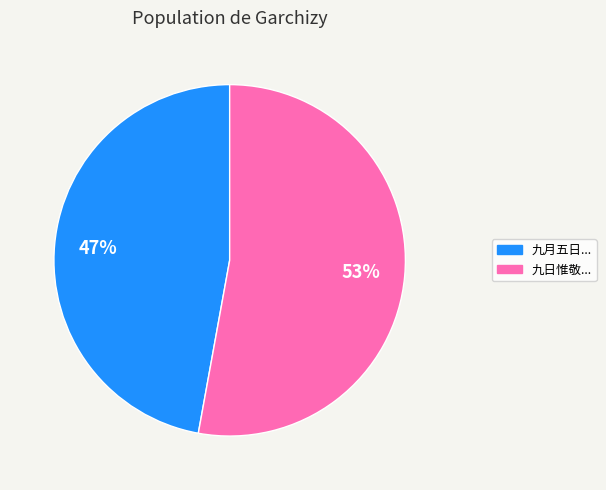

To the nearest percent, what is the average slice percentage?

50%